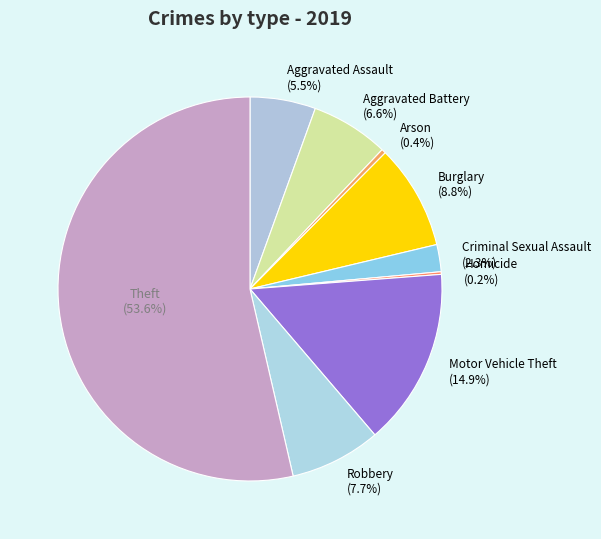

To the nearest percent, what is the difference between the largest and smallest slice percentages?

53%